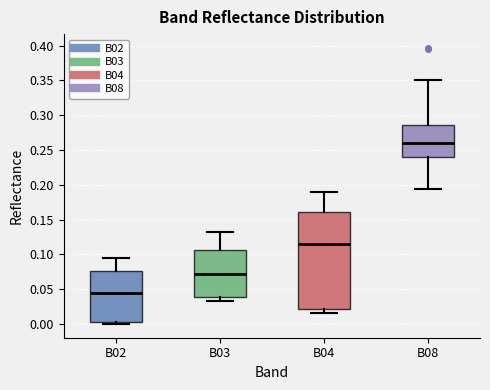

Which box has the highest median line?

B08